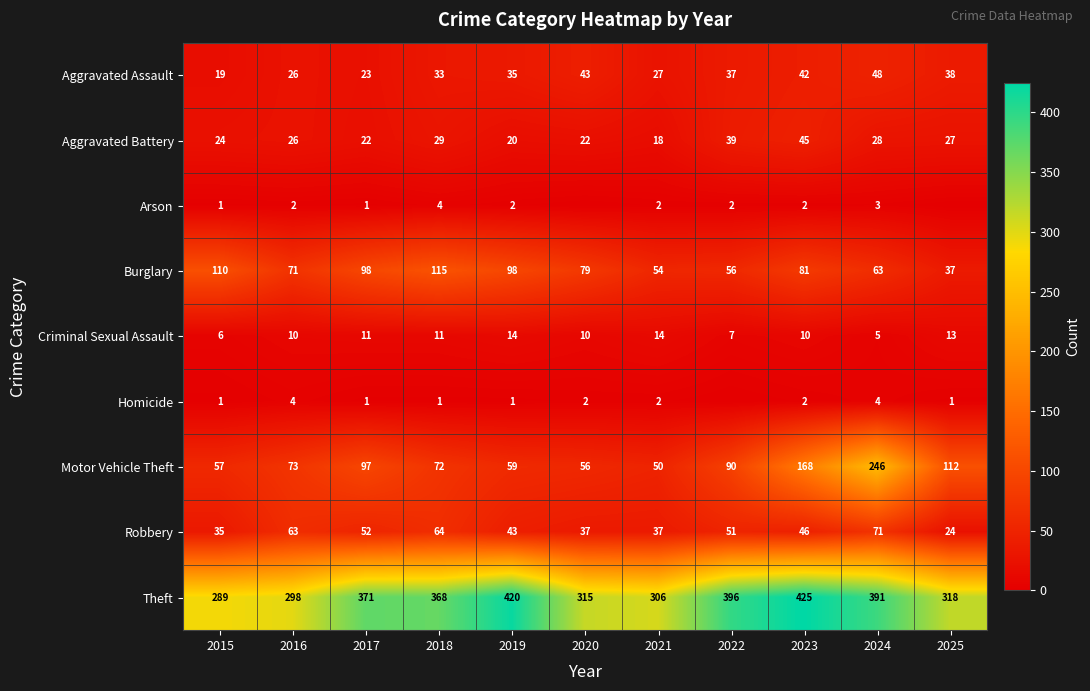

Rank the series at 2019 from lowest to highest value.

Homicide, Arson, Criminal Sexual Assault, Aggravated Battery, Aggravated Assault, Robbery, Motor Vehicle Theft, Burglary, Theft